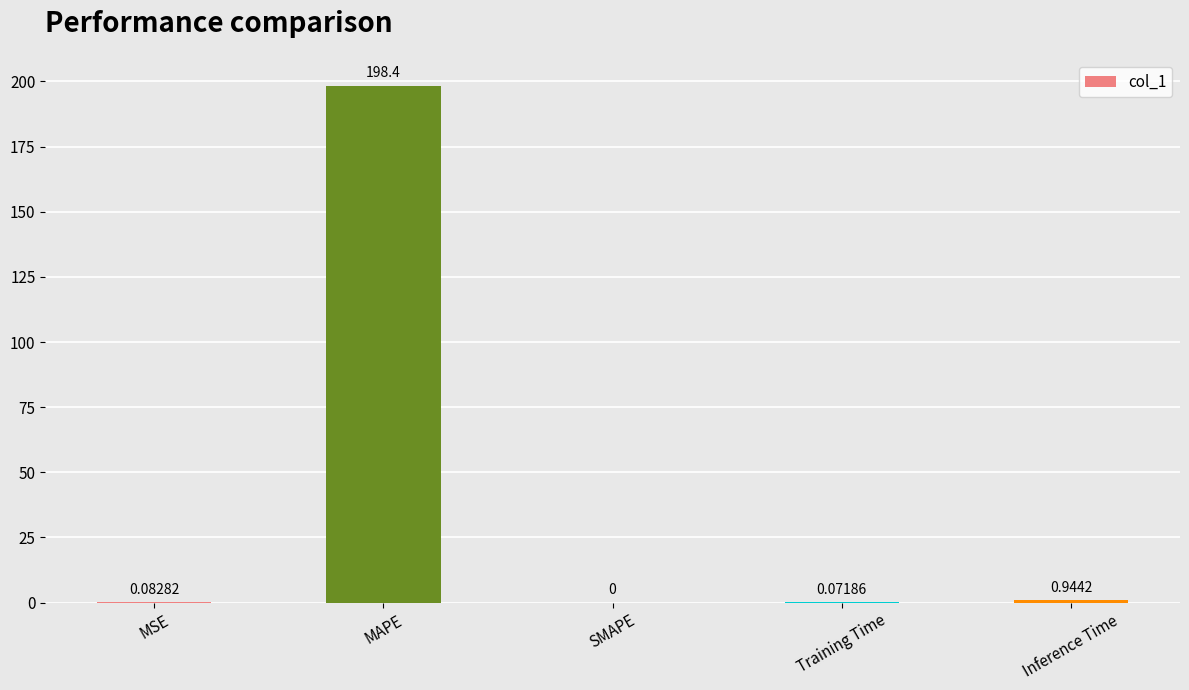

At which category does the chart reach its peak across all series?

MAPE